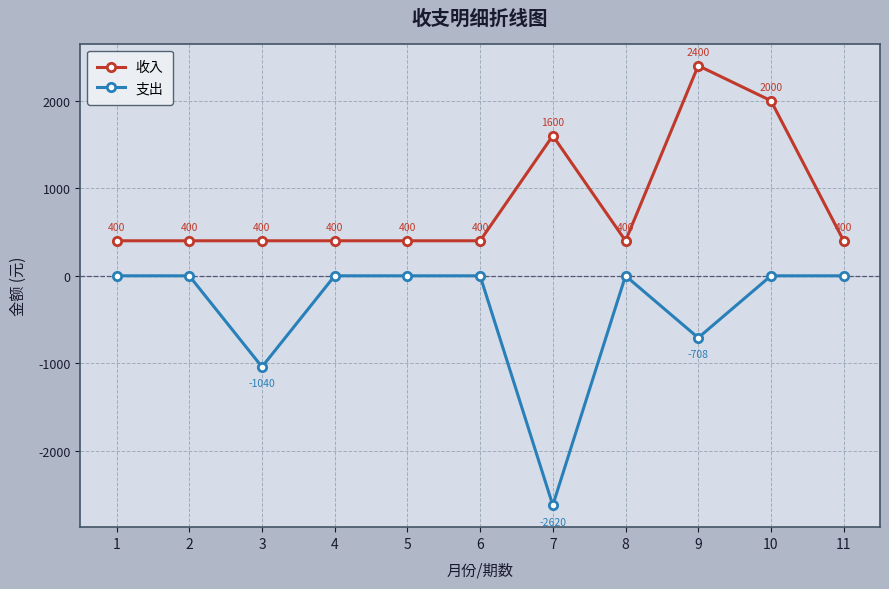

Which series has the largest range (max minus min)?

支出